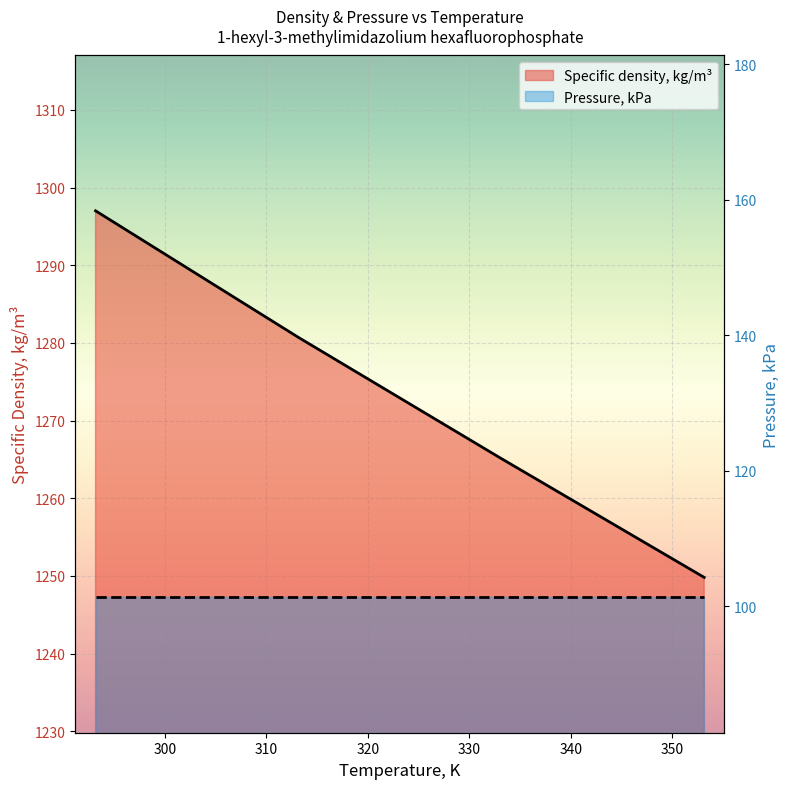

Rank the categories by value from lowest to highest.

353.15, 333.15, 313.15, 293.15